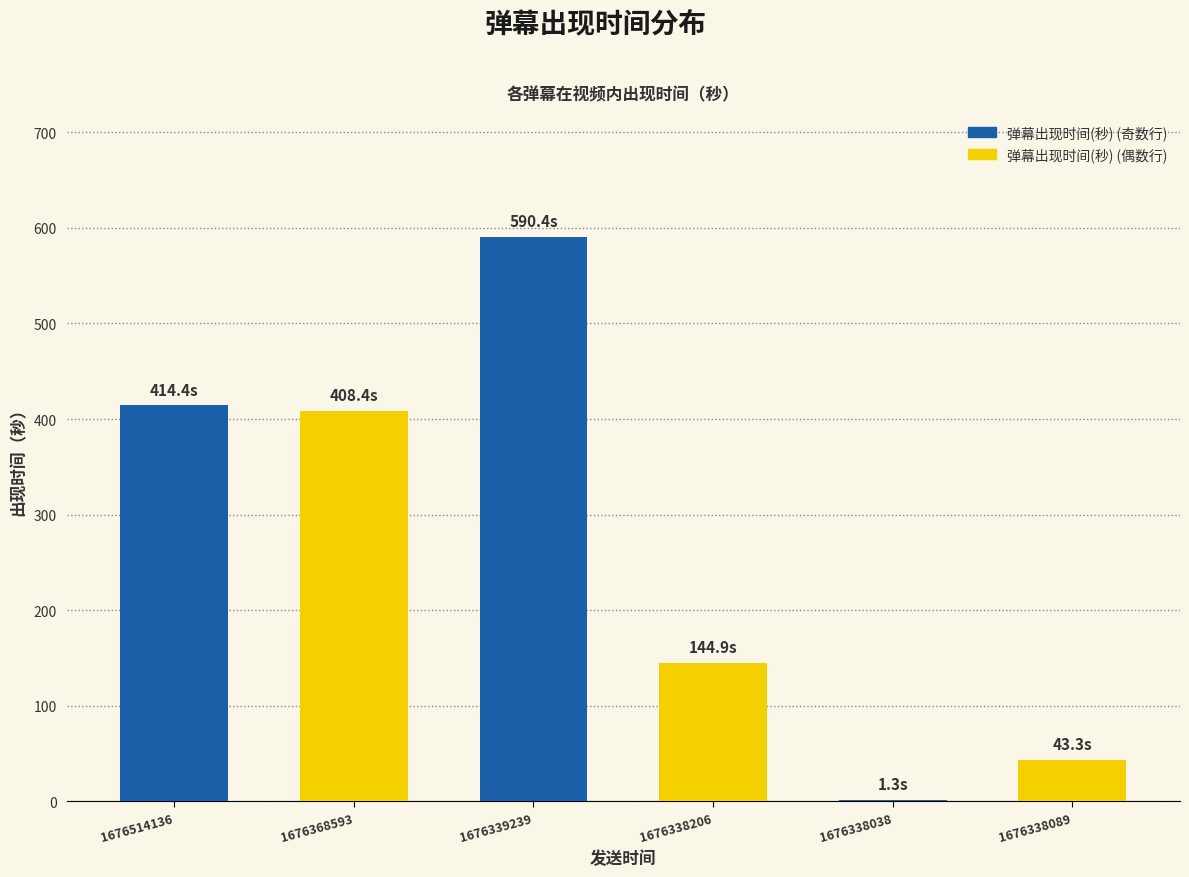

Rank the categories by value from highest to lowest.

1676339239, 1676514136, 1676368593, 1676338206, 1676338089, 1676338038